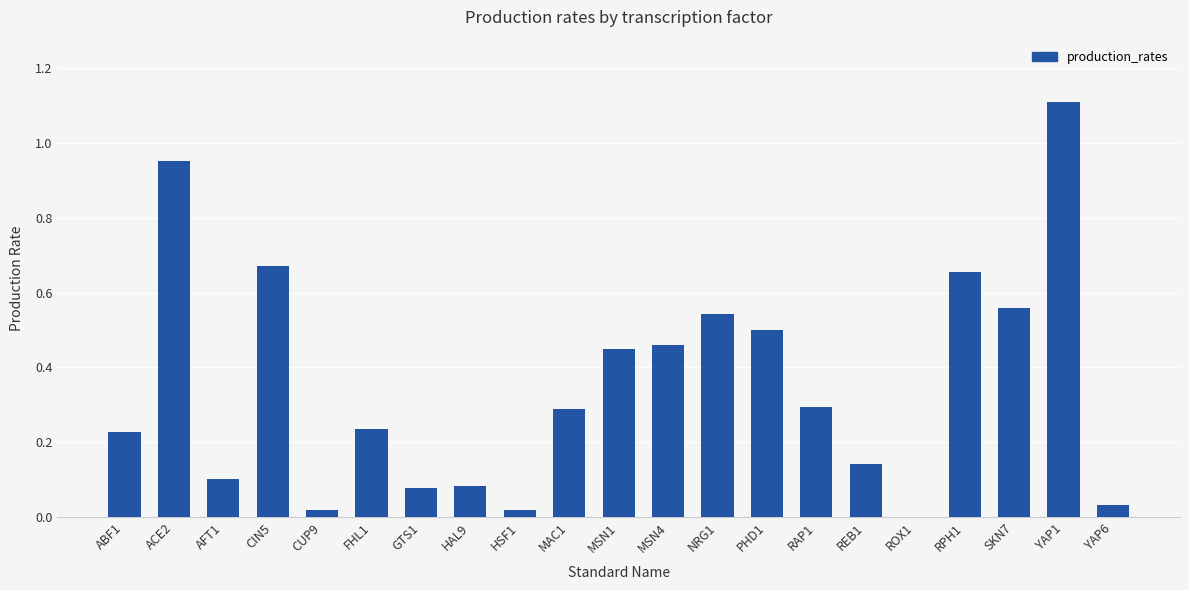

At which label is the value closest to 0?

ROX1